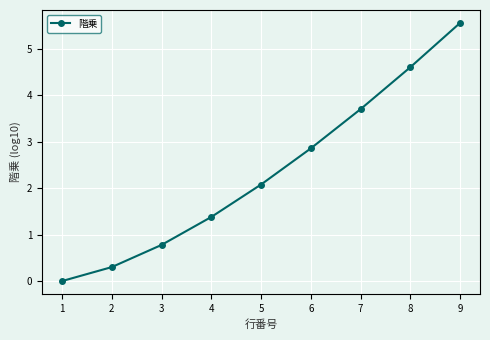

What is the value of the 6th point from the left?

2.9